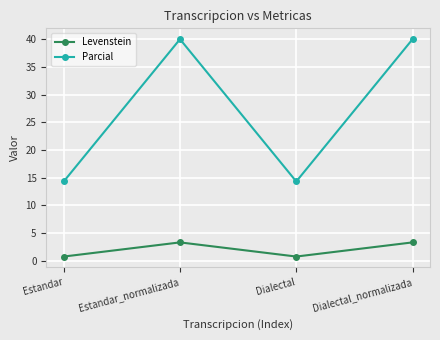

What is the label of the 3rd point from the left?

Dialectal